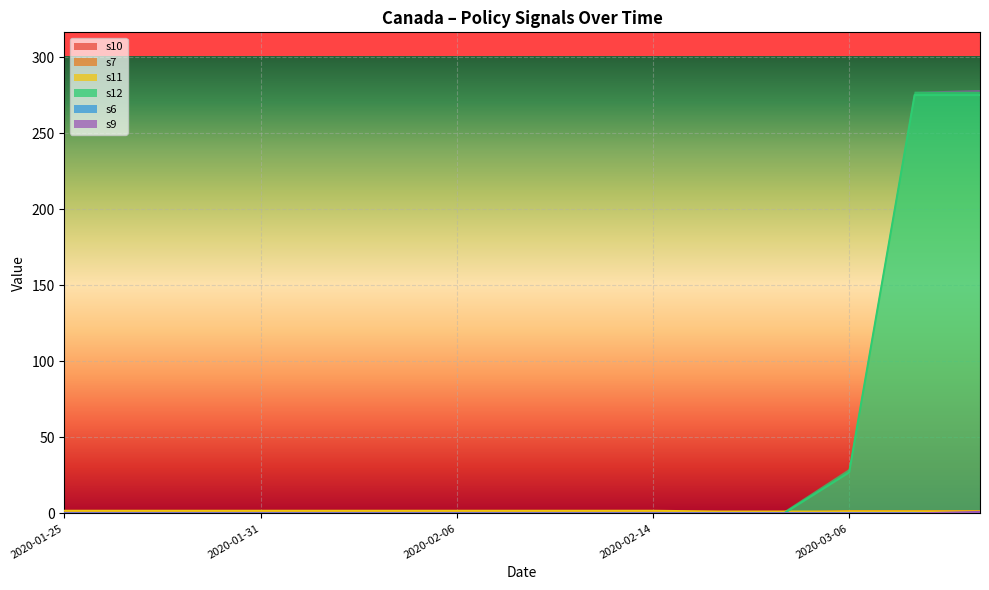

How many s7 values are between 0 and 1?

15